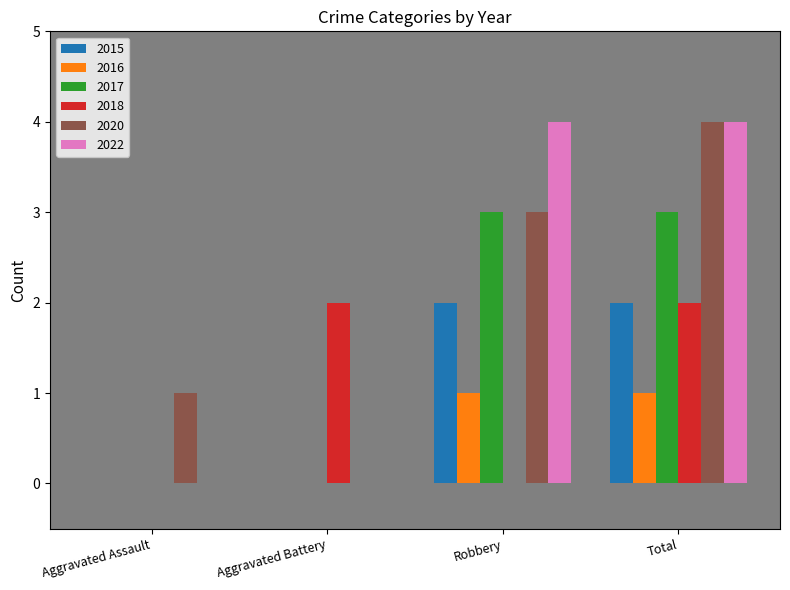

What is the approximate value of 2015 at Robbery?

2